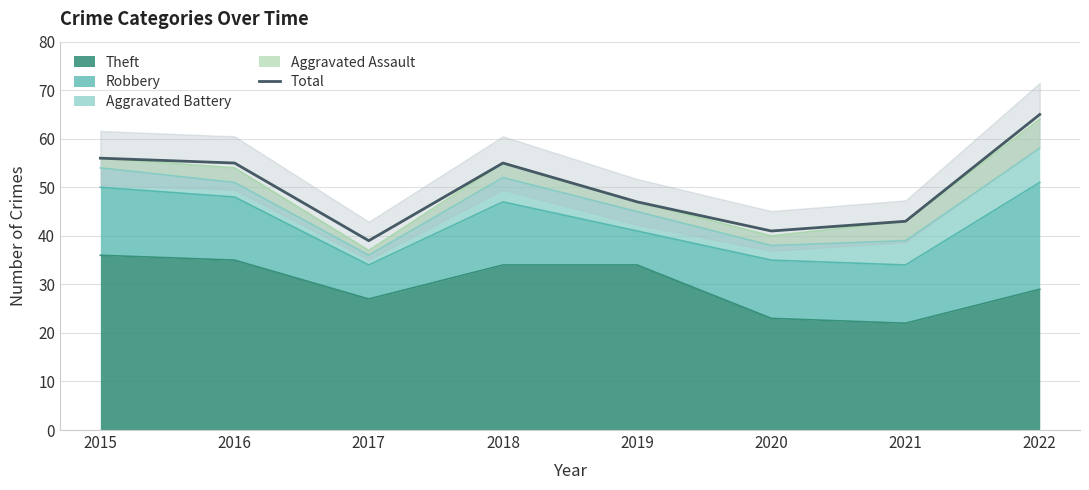

Between 2020 and 2019, which is larger?

2019